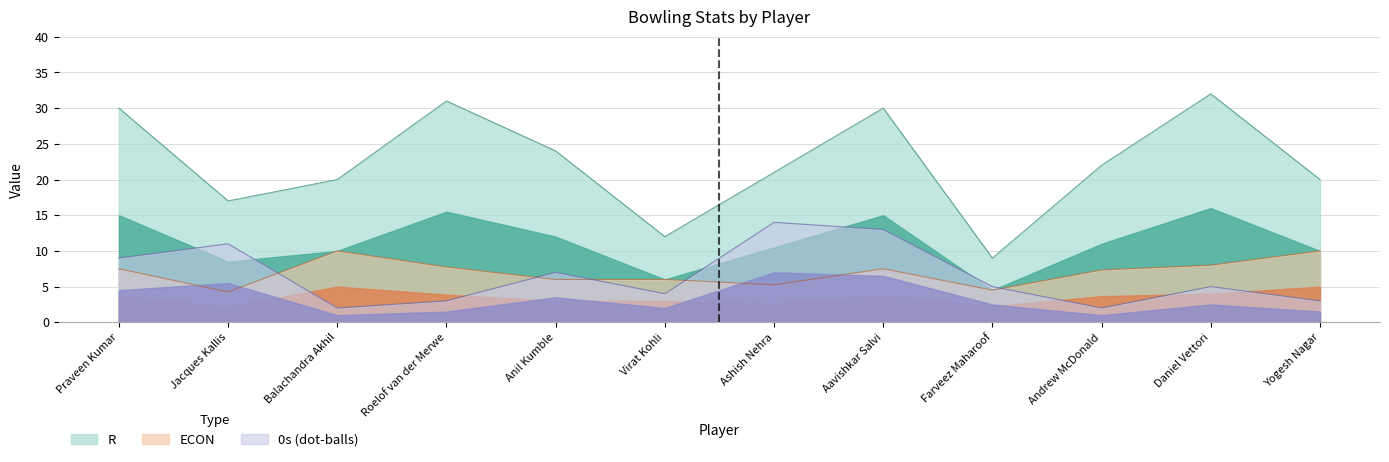

Where does the R series first go above 22?

Praveen Kumar